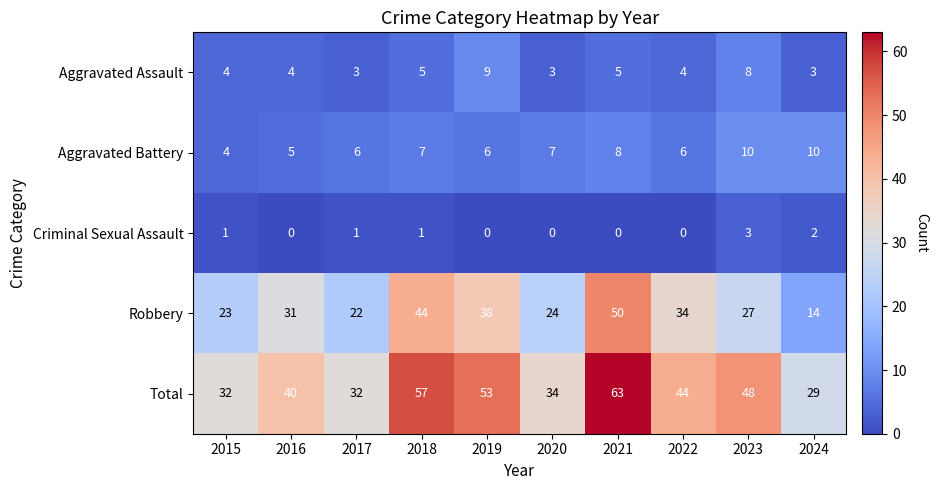

What is the spread (max minus min) of values at 2023?

45